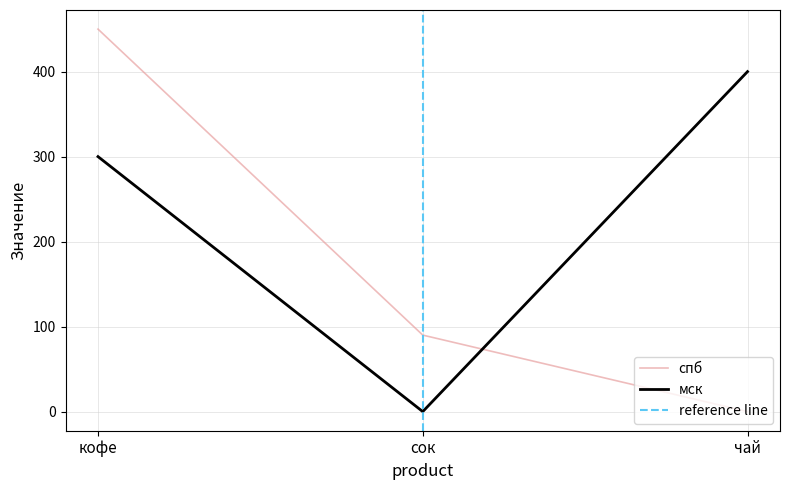

What is the spread (max minus min) of values at сок?

90